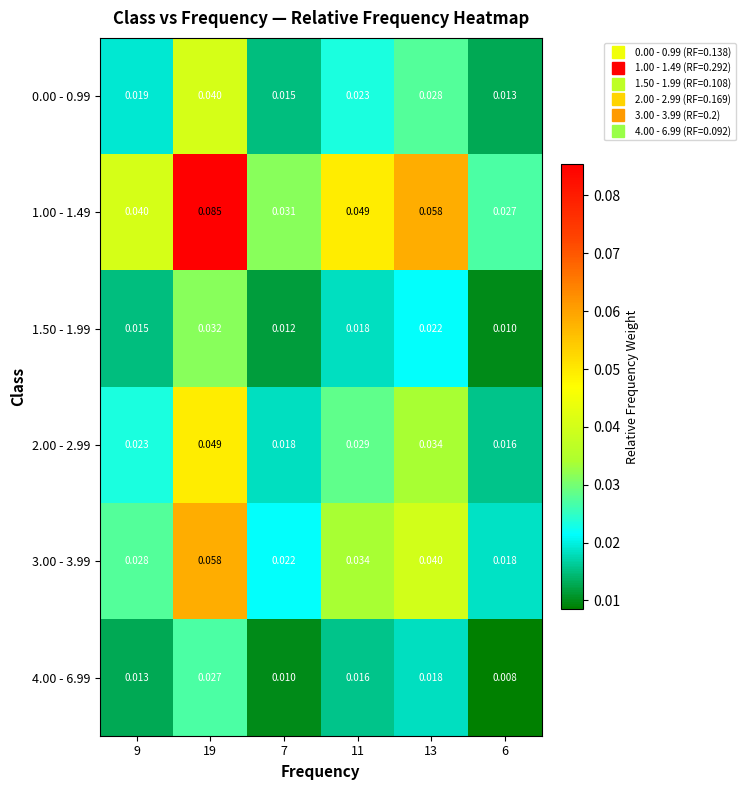

Is the value of 4.00 - 6.99 at 13 greater than the value of 0.00 - 0.99 at 19?

No